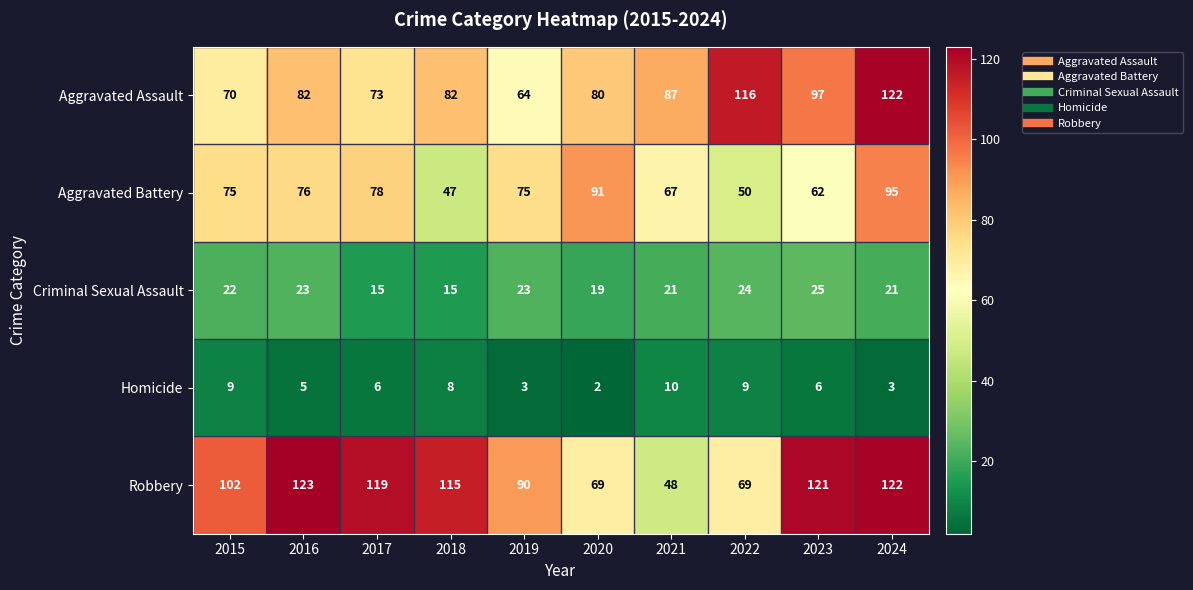

At which category is the sum across all series the highest?

2024